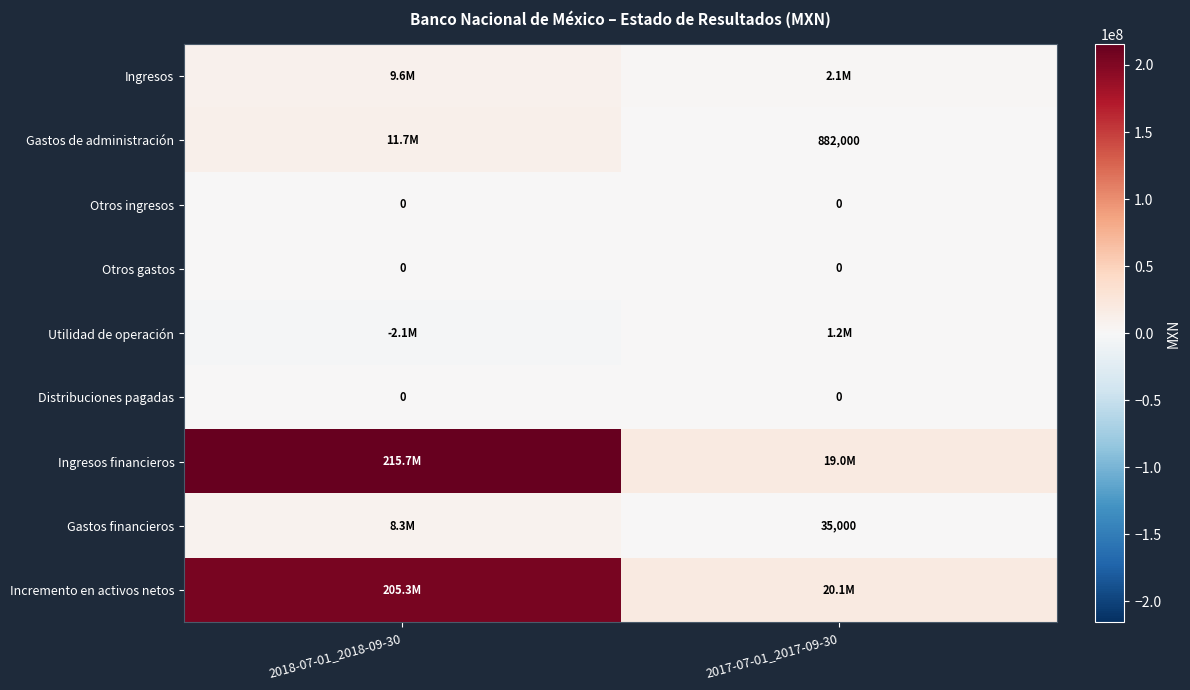

The Otros ingresos series shows 0 at 2018-07-01_2018-09-30. True or false?

True